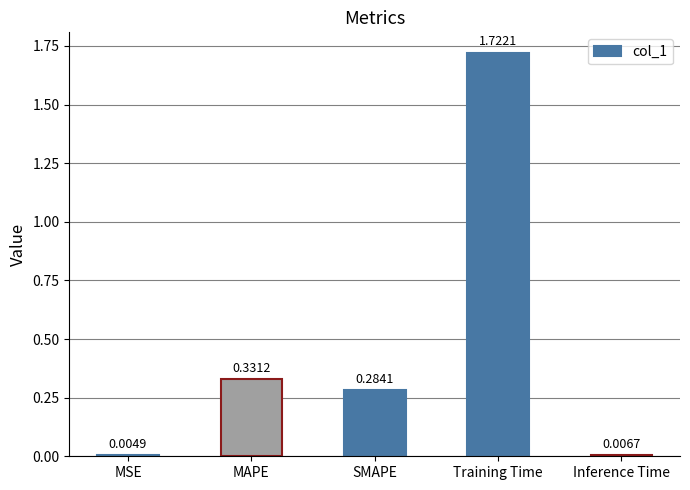

At which label is the value closest to 0?

MSE